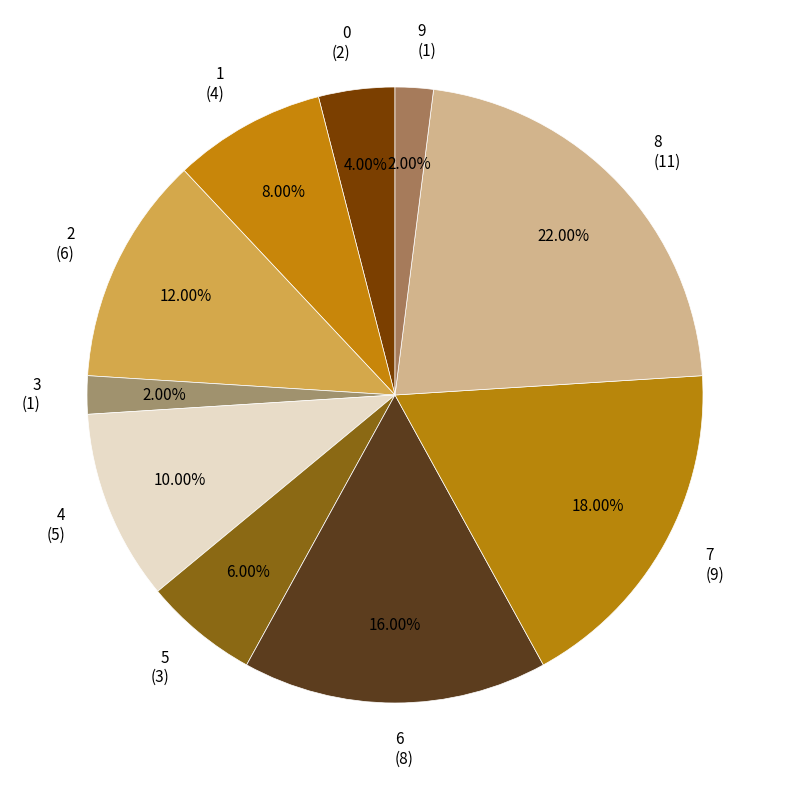

The 9 slice represents 2% of the pie. True or false?

True